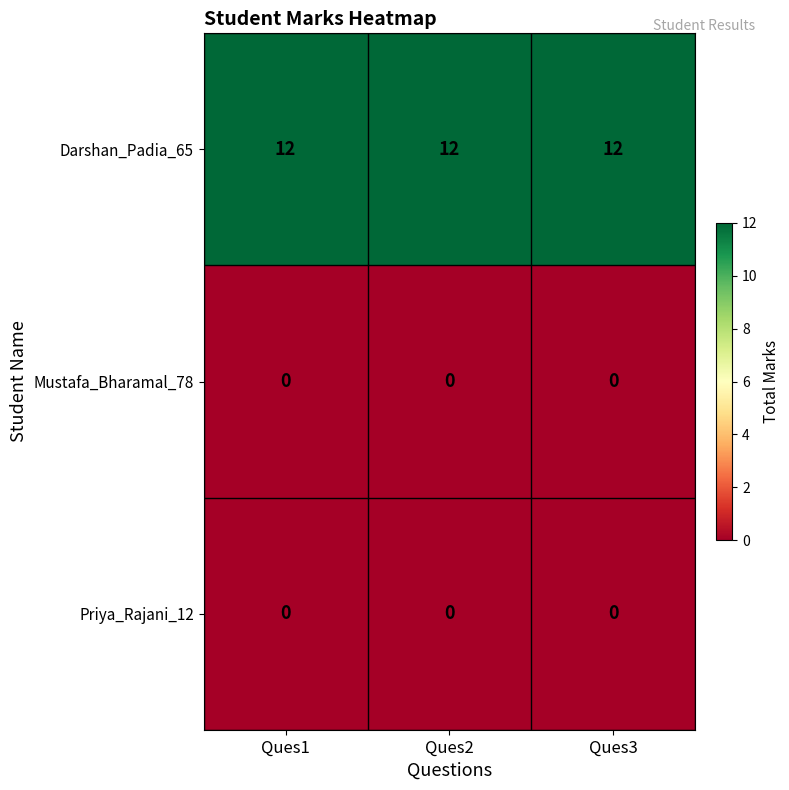

What is the greatest value displayed?

12